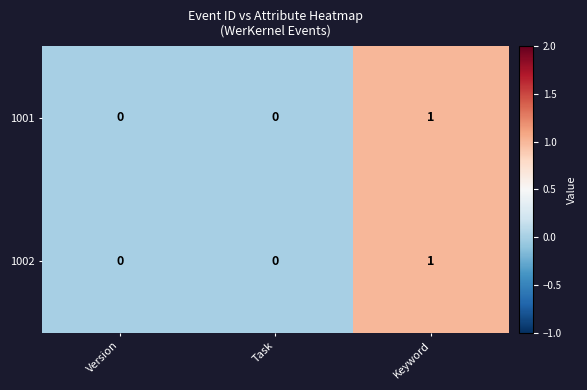

Which category has the highest value in the 1002 series?

Keyword